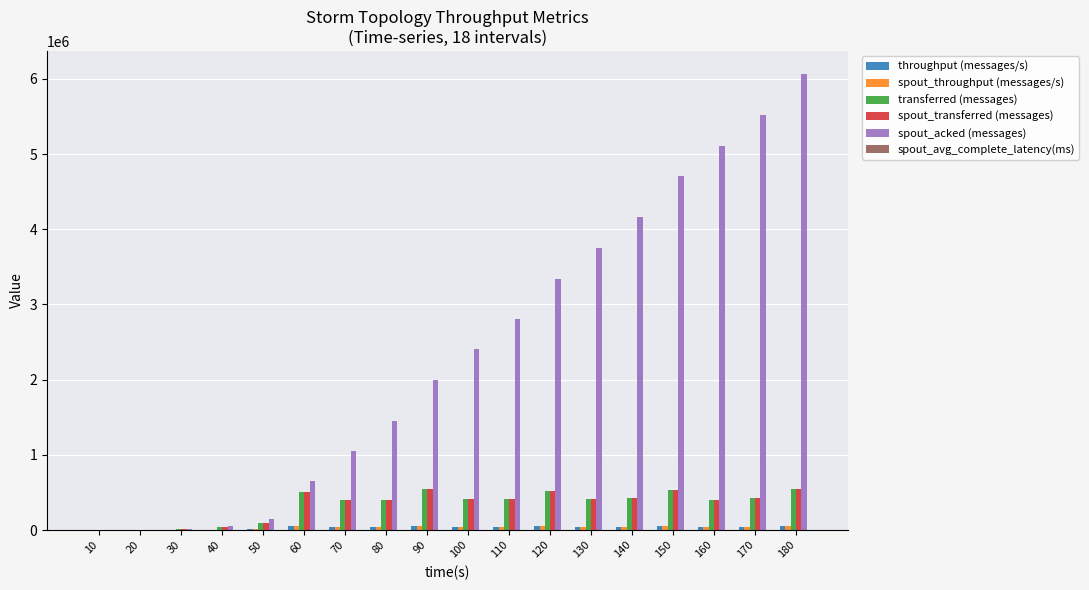

What is the total value across all series at 100?

3311295.3